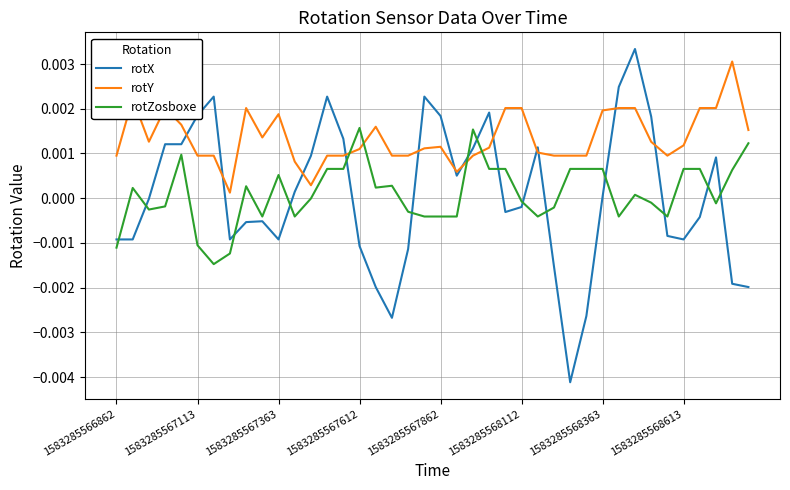

After their last crossing, which series has the higher values: rotZosboxe or rotY?

rotY